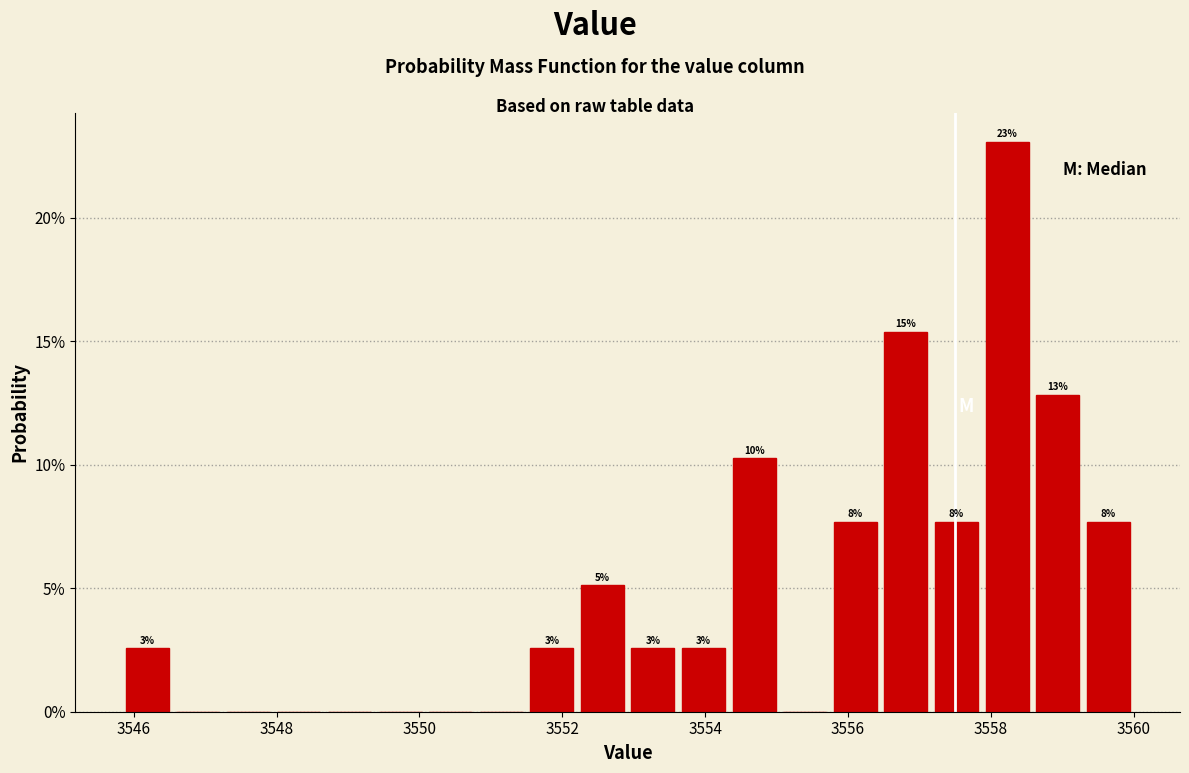

Read against the x-axis, roughly where is the centre of the tallest bar?

3558.2